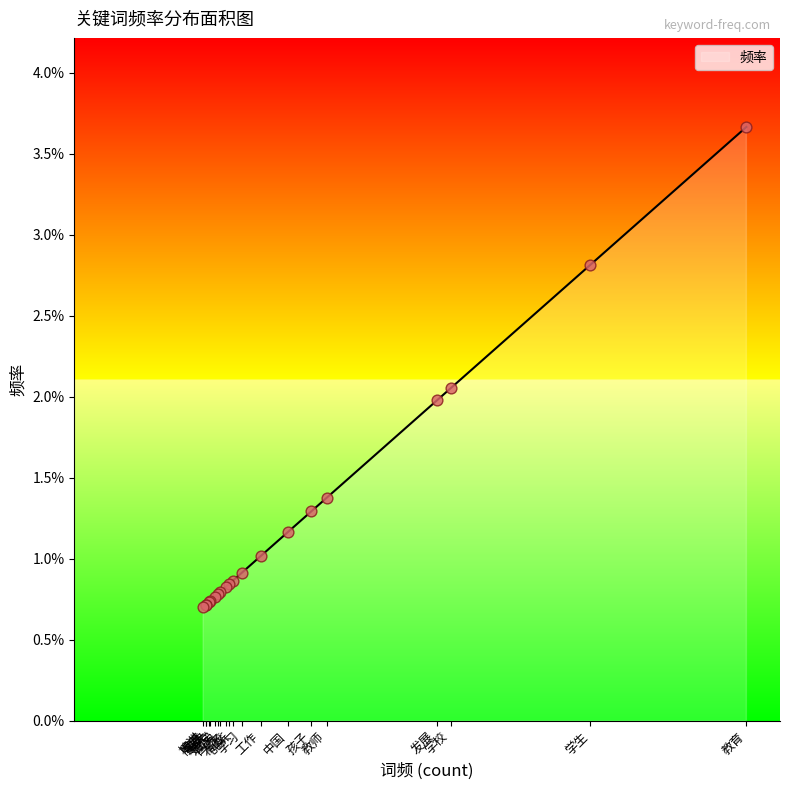

Which has a higher value, 研究 or 学校?

学校